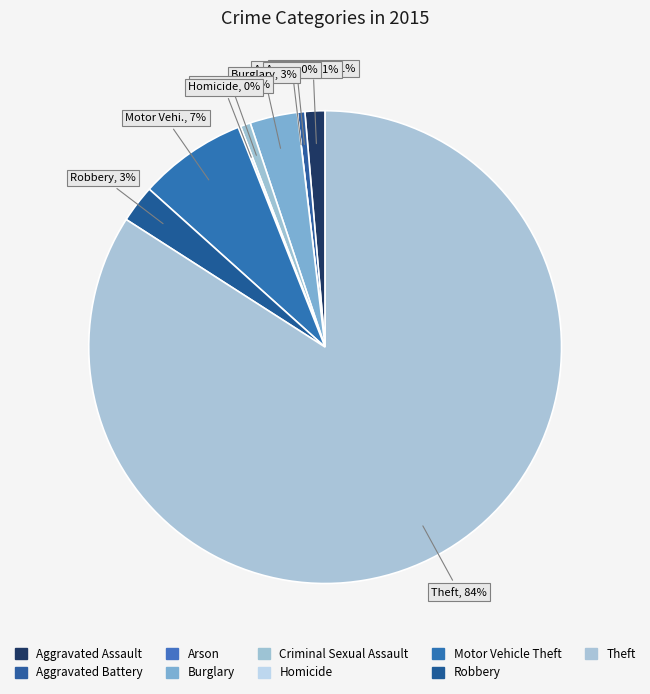

Is Aggravated Battery the majority of the pie?

No